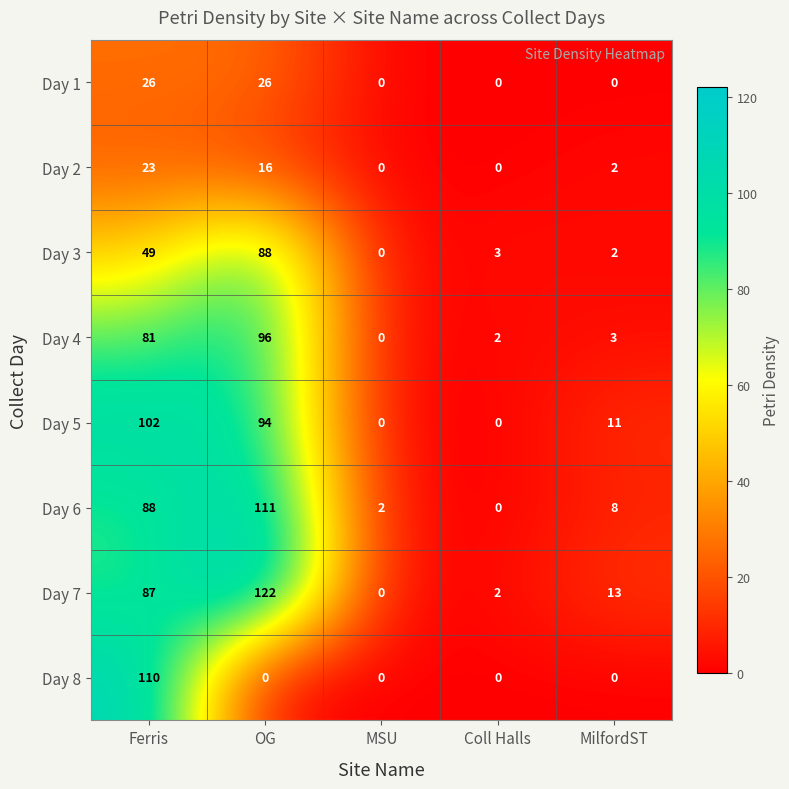

What is the greatest value displayed?

122